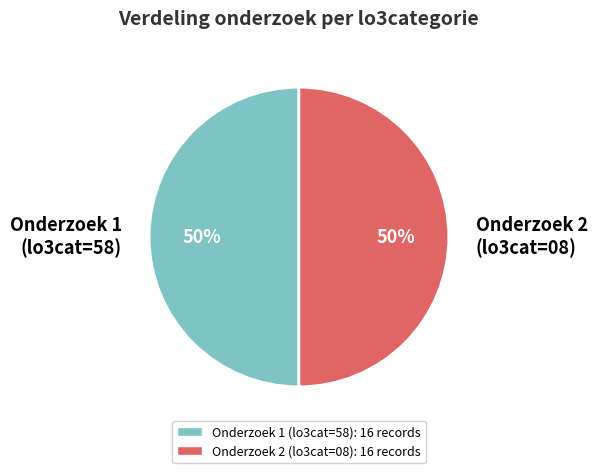

How many slices are in this pie chart?

2